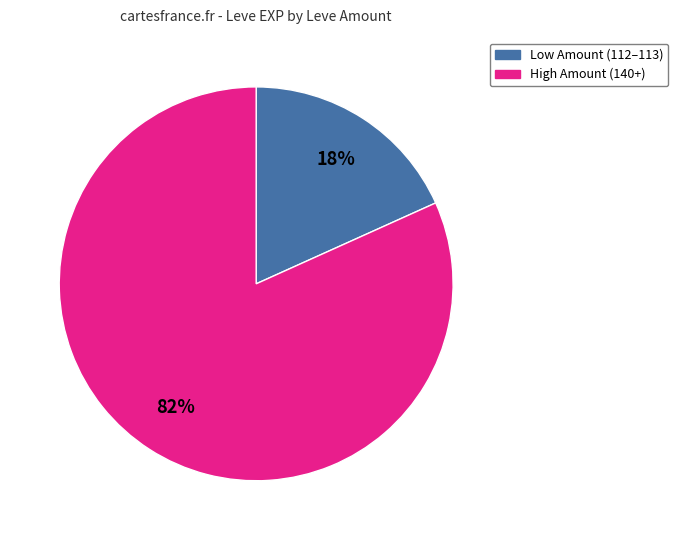

To the nearest percent, what is the average slice percentage?

50%